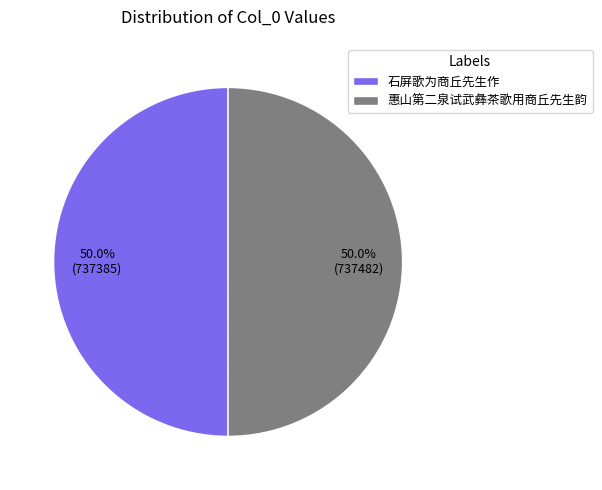

What is the ratio of the value at 石屏歌为商丘先生作 to the value at 惠山第二泉试武彝茶歌用商丘先生韵?

1.0